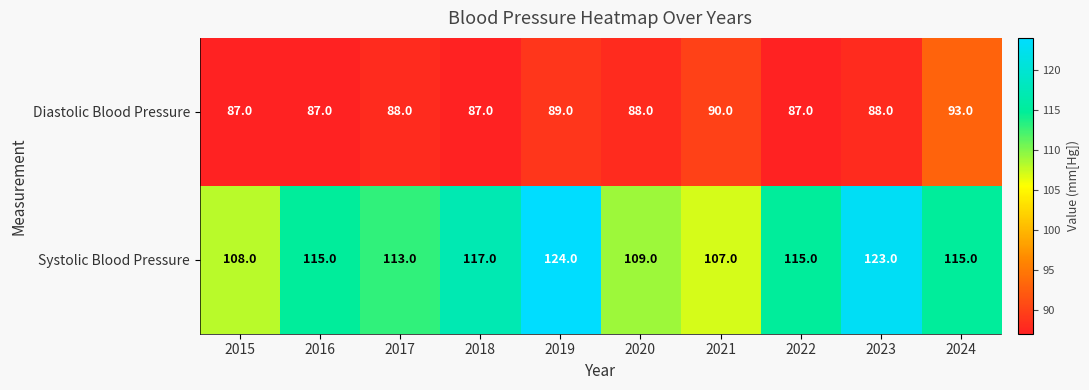

At how many categories does at least one series exceed 87?

10